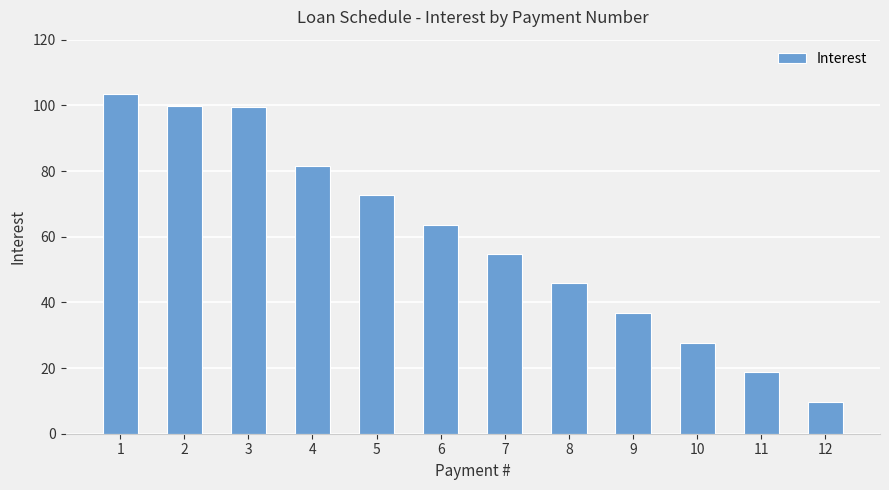

The chart shows a value of 5.4 at 12. True or false?

False